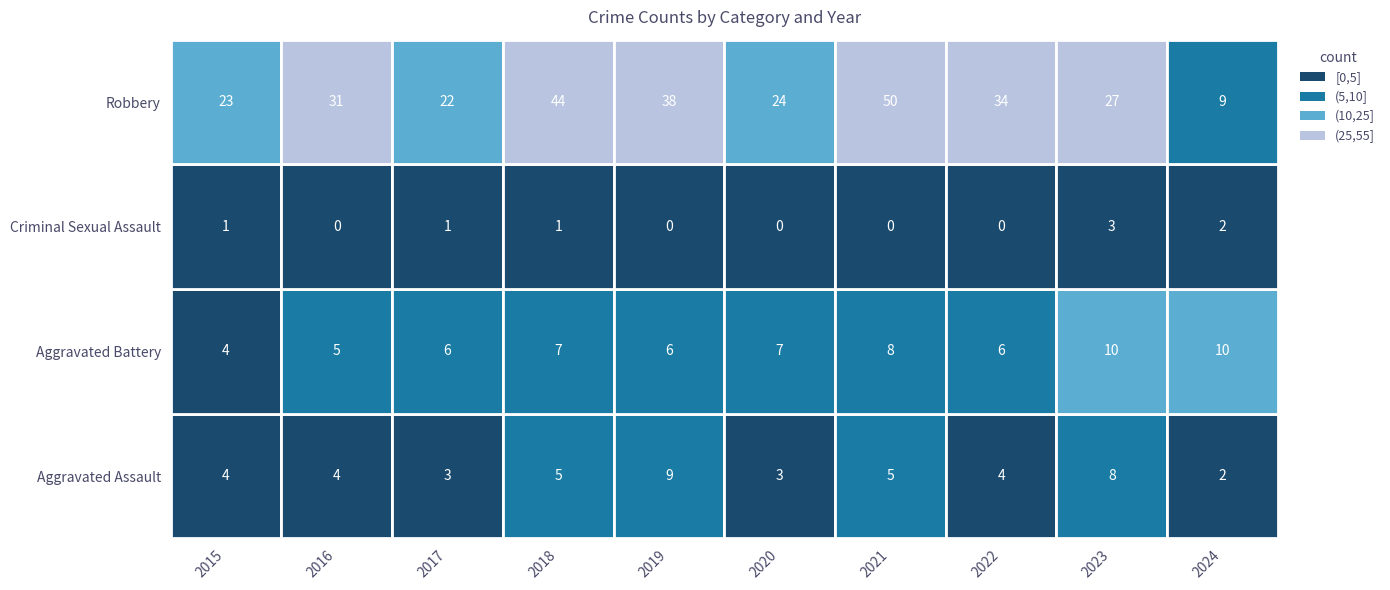

The Aggravated Assault series shows 4 at 2023. True or false?

False